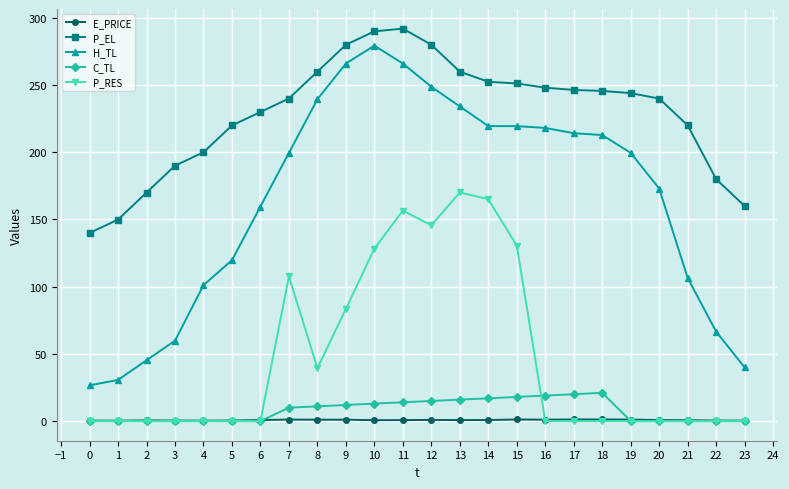

True or false: C_TL has a value of 19.0 at 16.

True